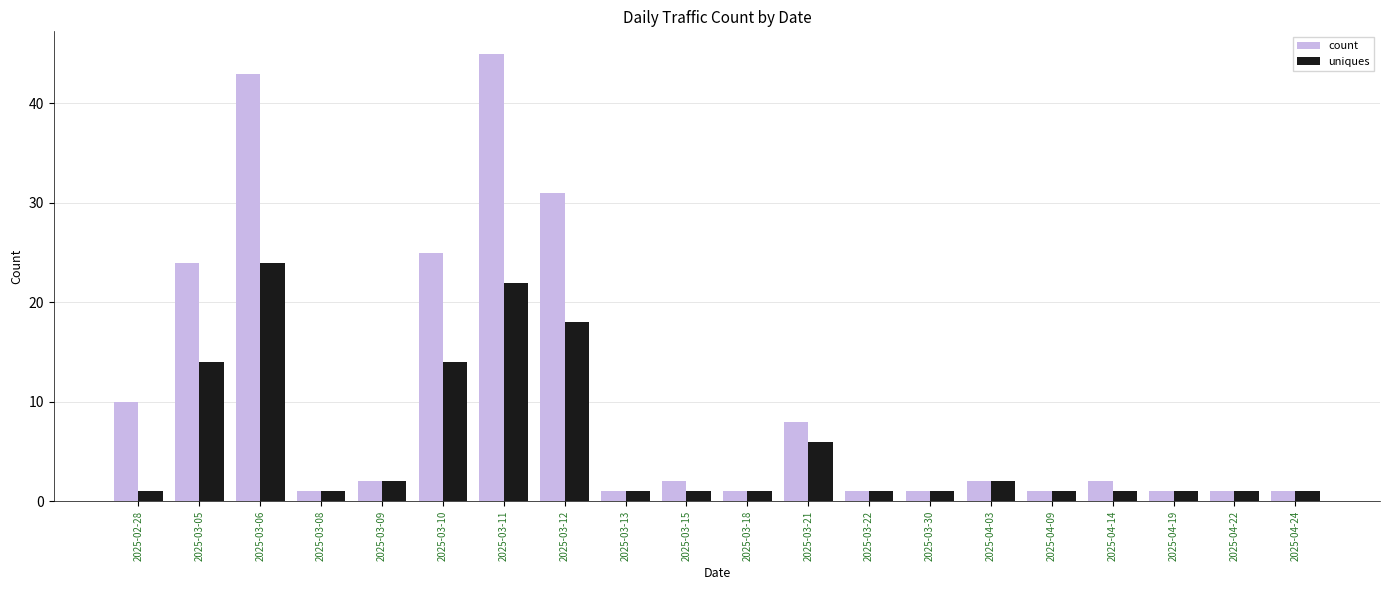

Is it true that count equals 16 at 2025-03-12?

False